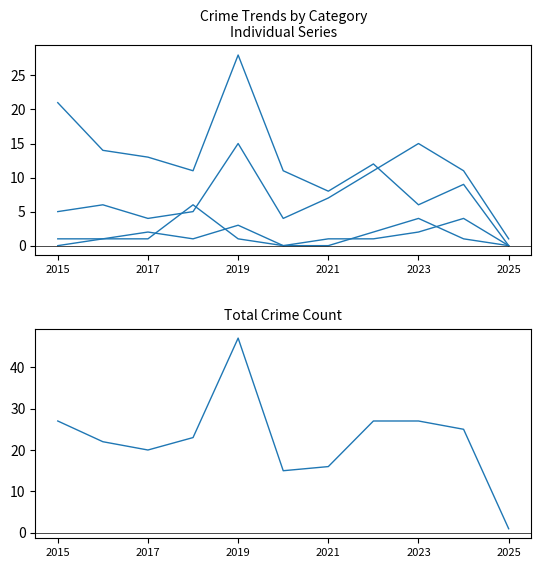

How many interior local valleys does the Total series have?

2